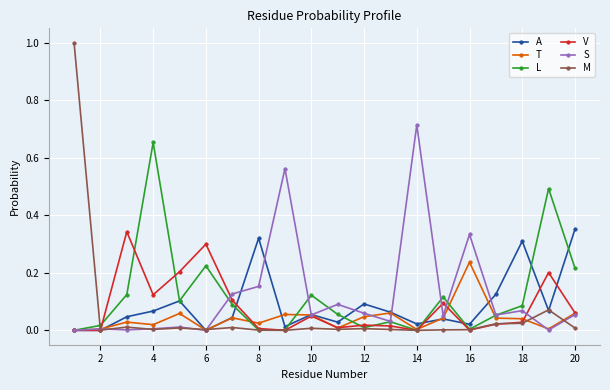

At how many categories does at least one series exceed 0?

20